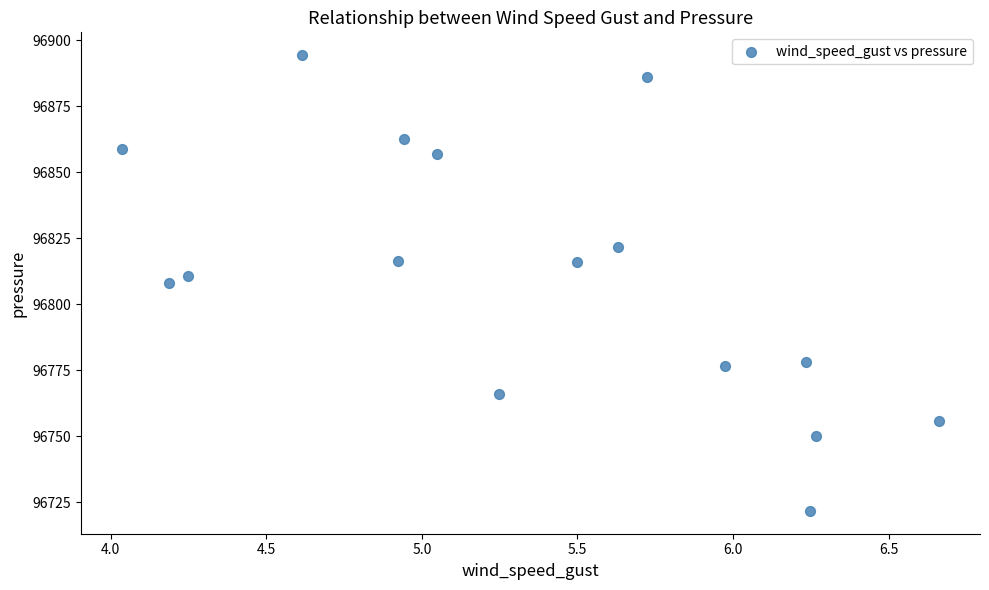

What is the range of Y values (max minus min)?

172.6